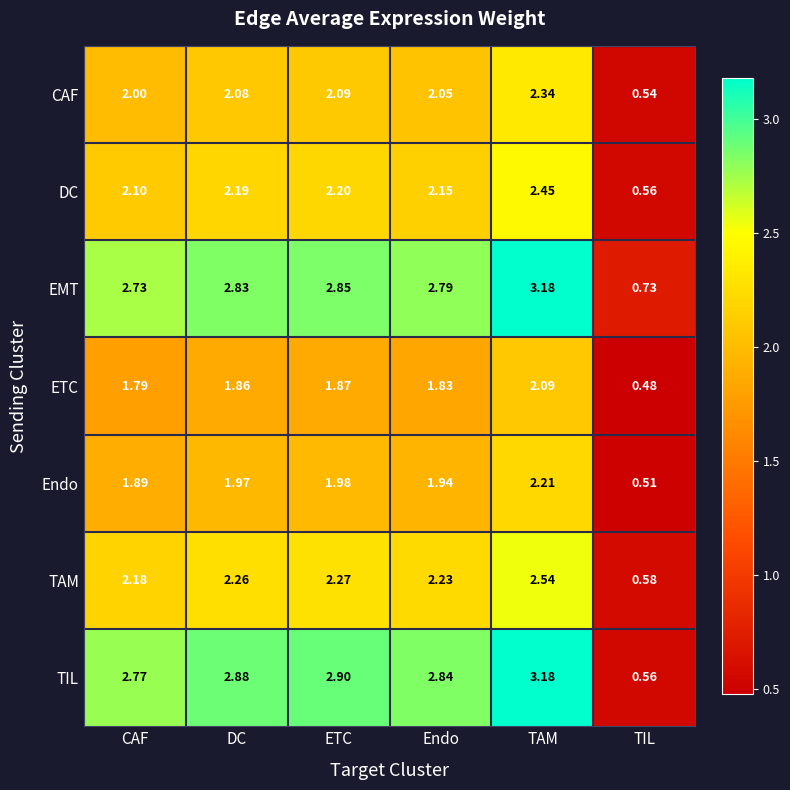

Where does the ETC series first go above 1?

CAF